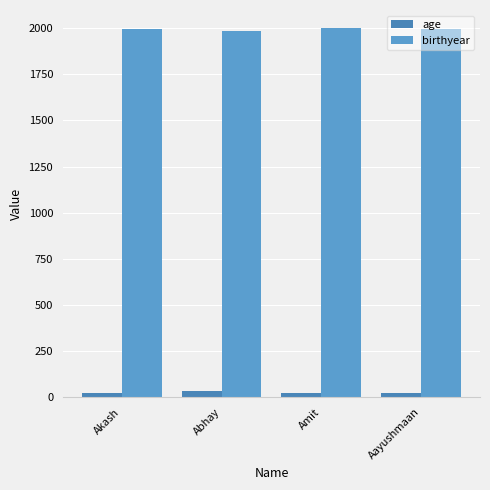

What is the smallest value displayed?

23